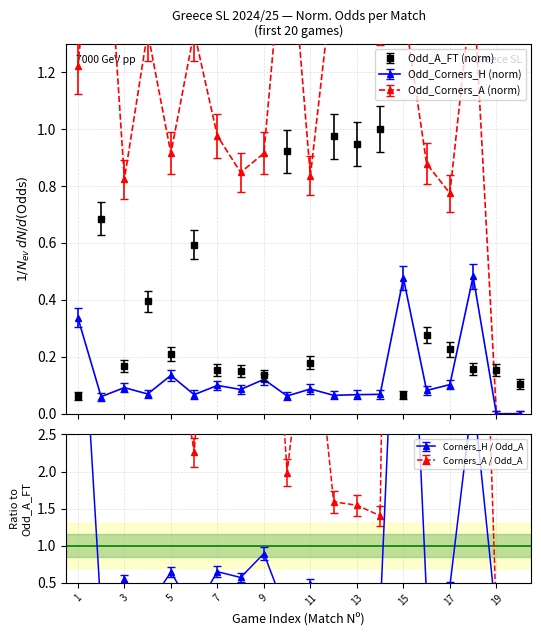

True or false: Odd_Corners_H has a value of 0.1 at 8.

True